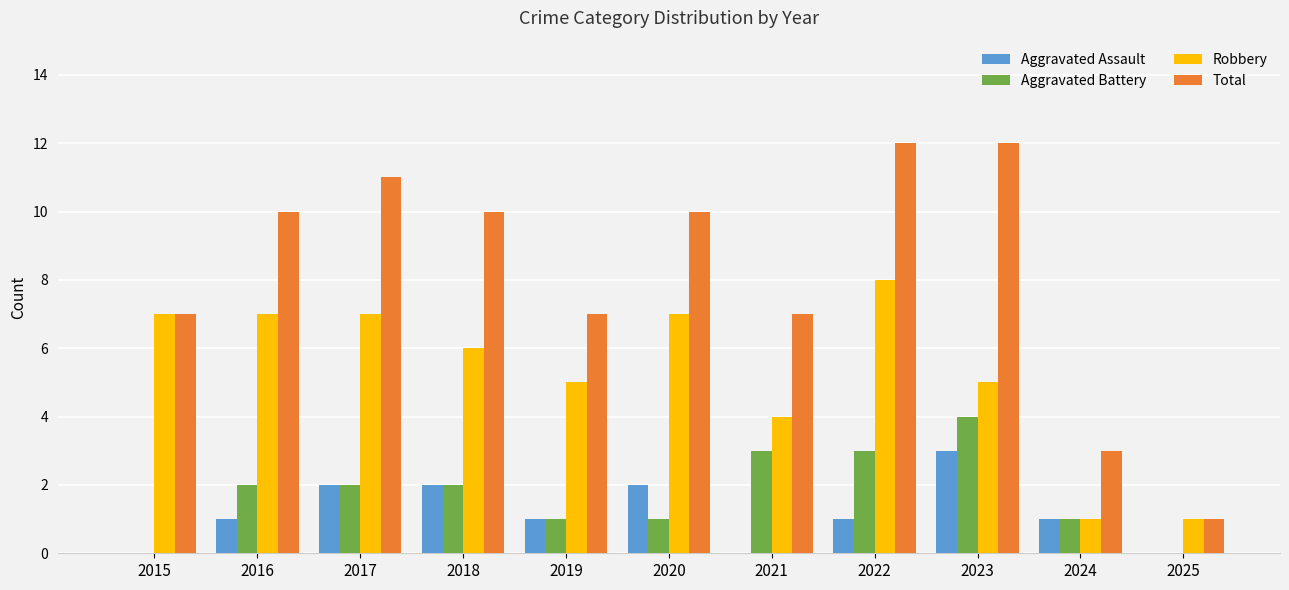

What is the sum of the Robbery values at 2023 and 2021?

9